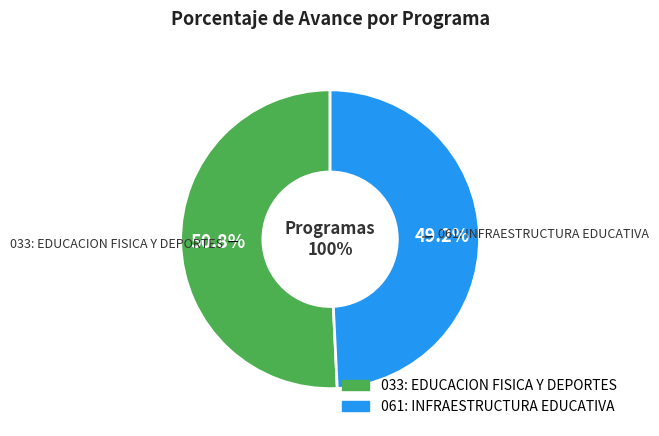

To the nearest percent, what portion does 061: INFRAESTRUCTURA EDUCATIVA represent?

49%